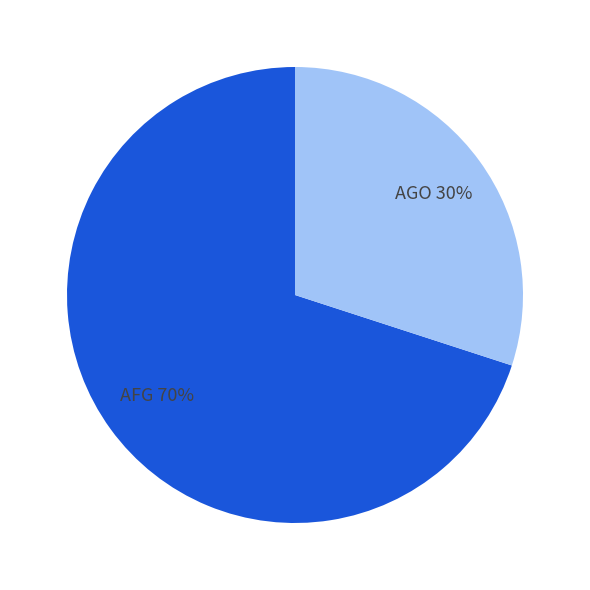

Which slice is the largest?

AFG